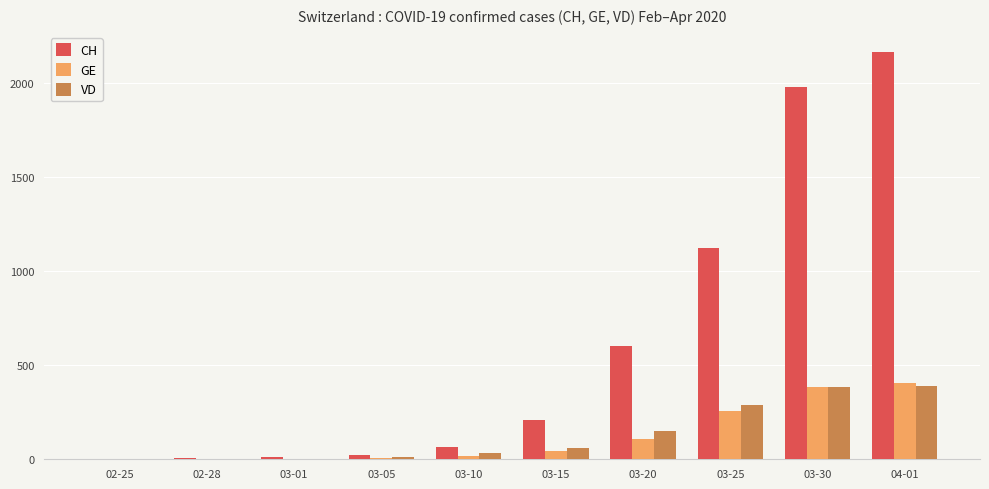

What is the greatest value displayed?

2166